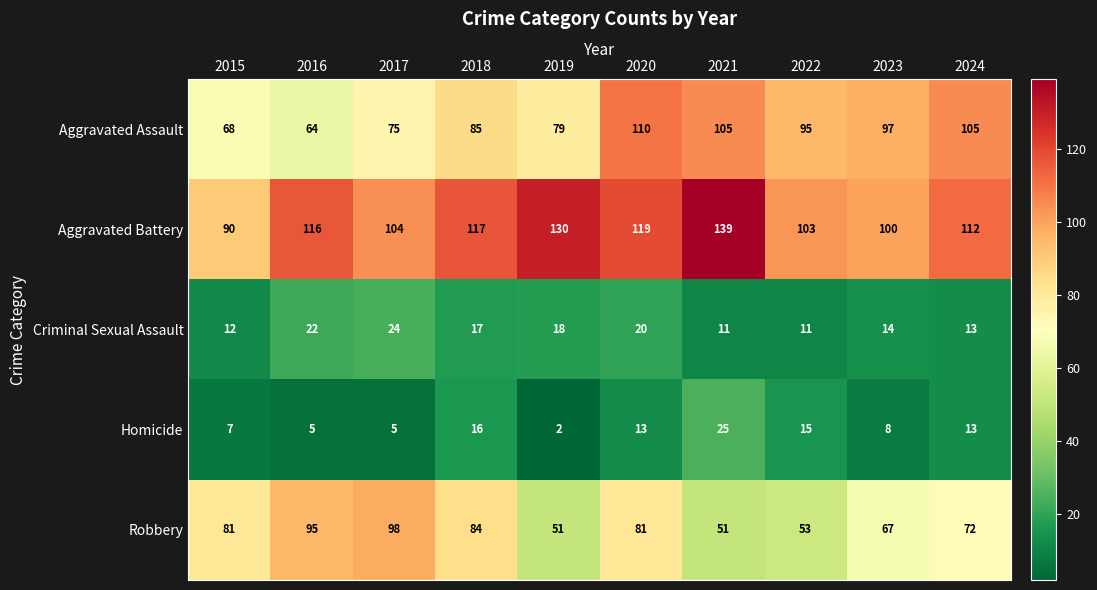

What is the sum of all Aggravated Assault values?

883